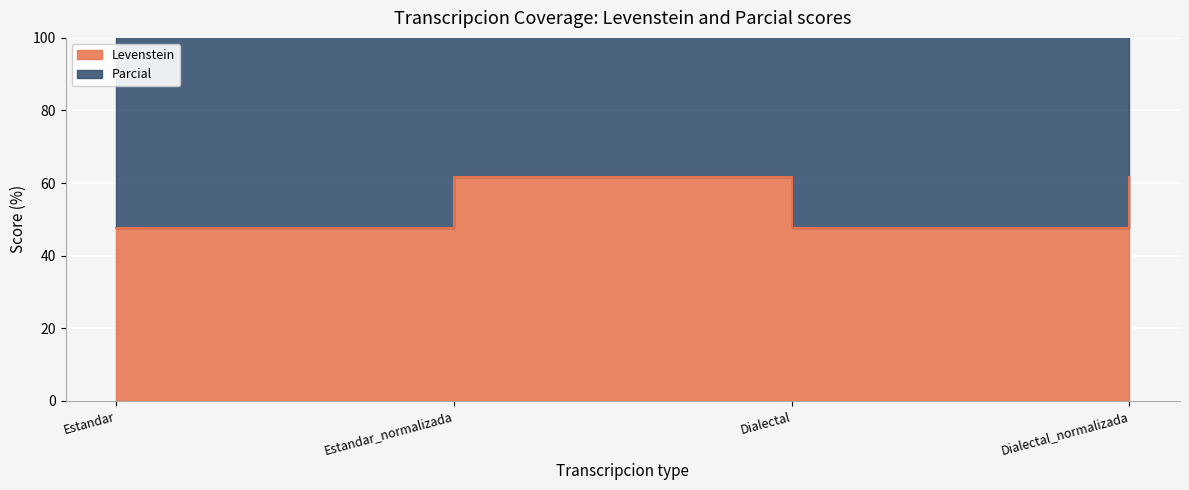

True or false: Parcial and Levenstein intersect in this chart.

False